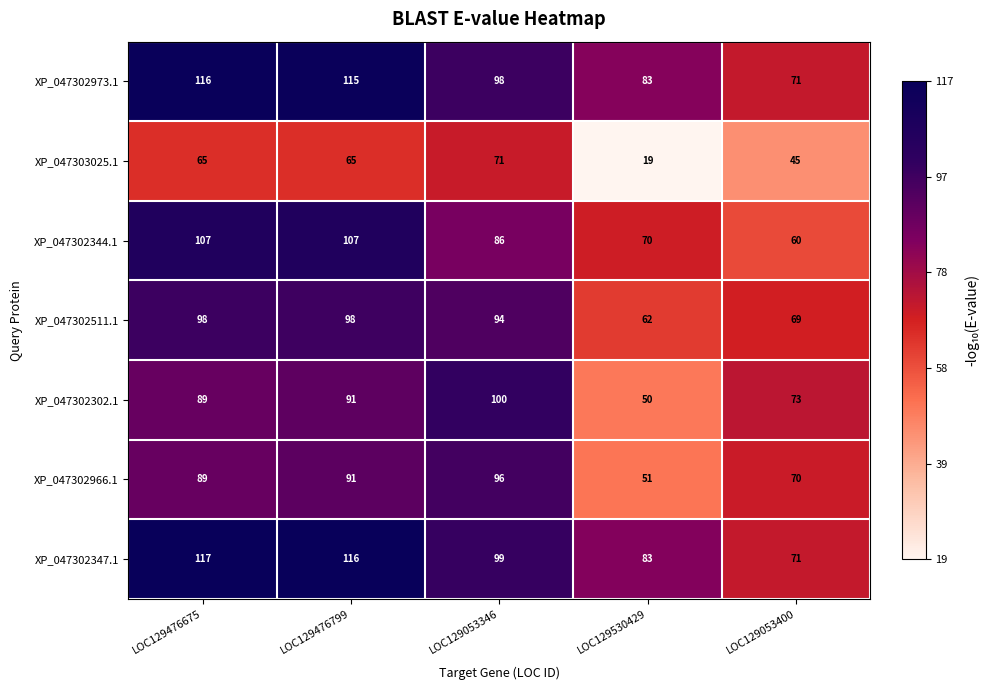

What is the sum of all XP_047302344.1 values?

430